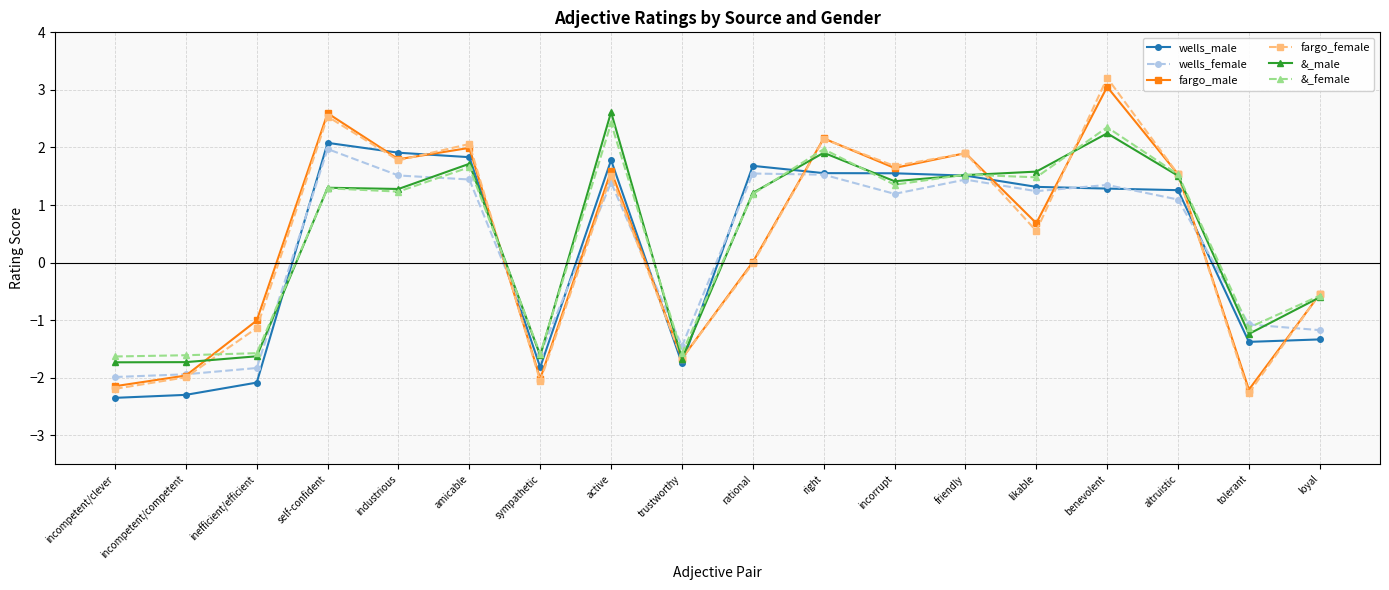

At which category is the sum across all series the highest?

benevolent